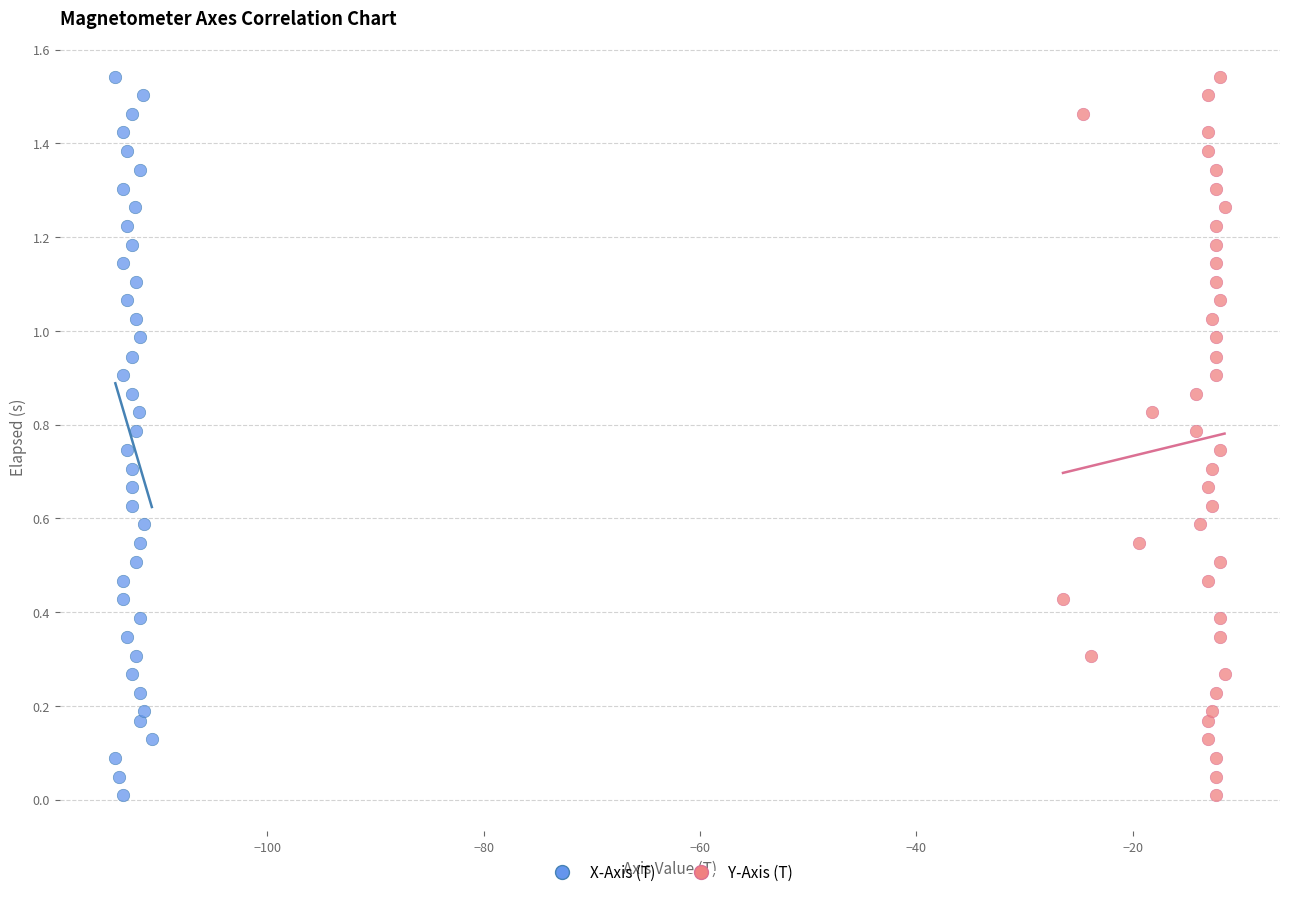

What are all the series names shown in the legend?

X-Axis (T), Y-Axis (T)